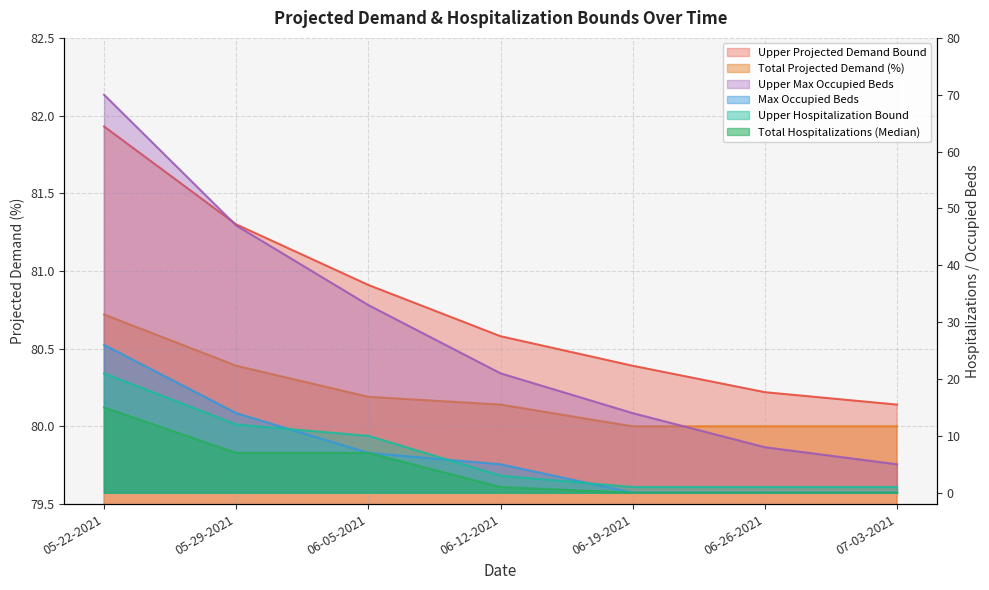

Rank the series at 05-22-2021 from lowest to highest value.

Total Hospitalizations (Median), Upper Hospitalization Bound, Max Occupied Beds, Upper Max Occupied Beds, Total Projected Demand (%), Upper Projected Demand Bound